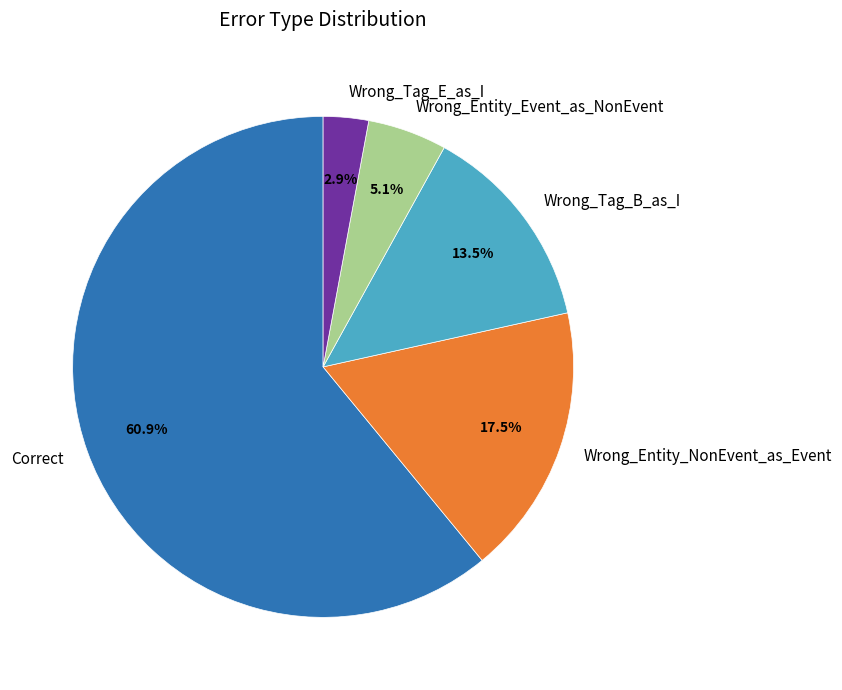

Count the number of slices in the pie.

5